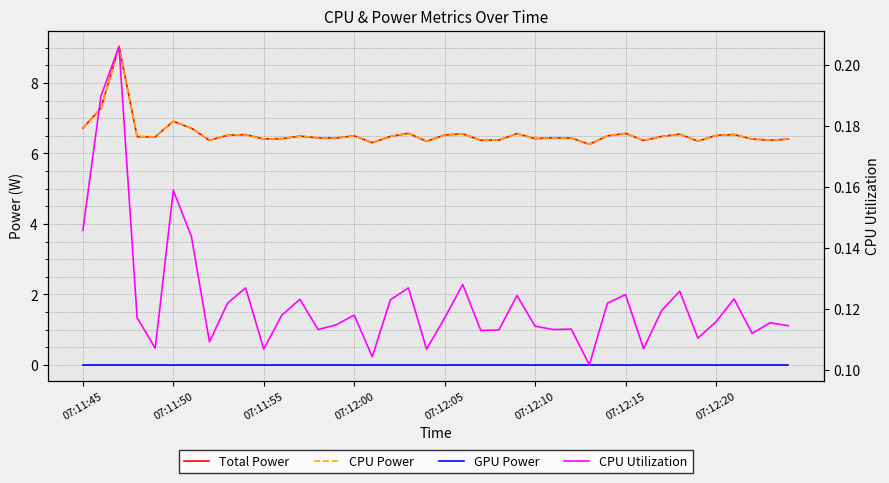

What is the total value across all series at 8?

13.2